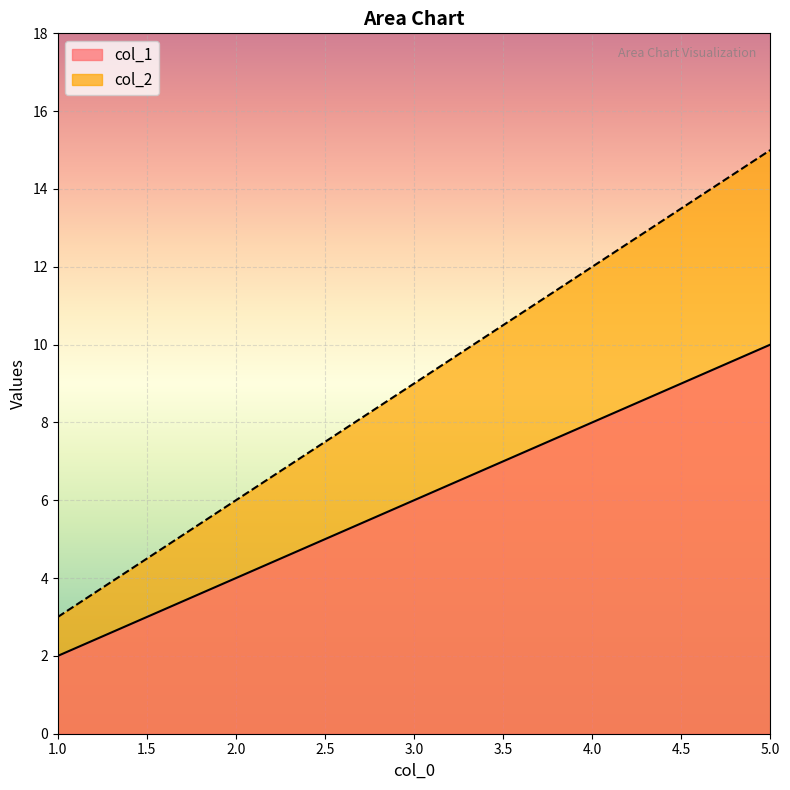

Reading right to left, transcribe all the data shown in this chart.

col_1: 10	8	6	4	2
col_2: 15	12	9	6	3